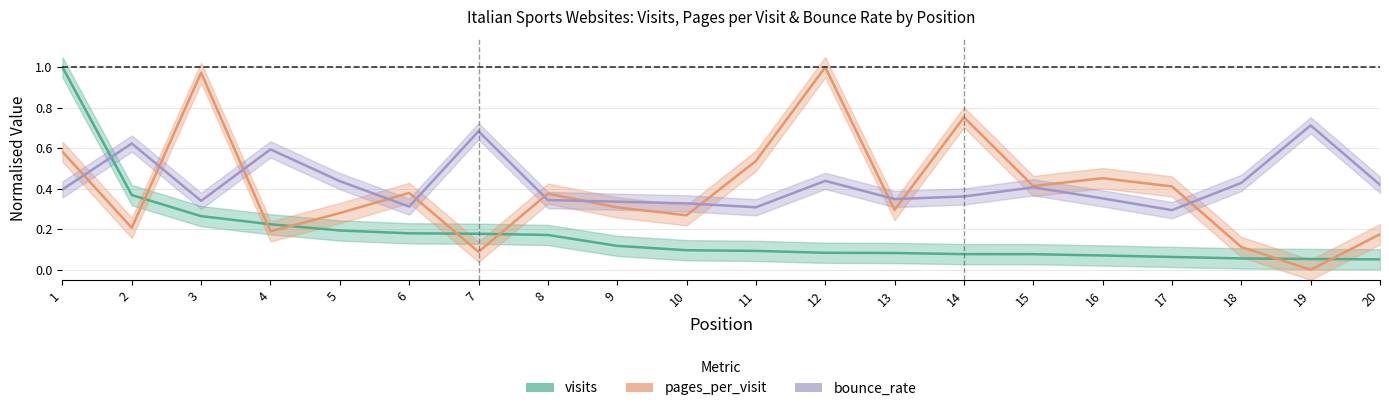

At which category does pages_per_visit reach its first local valley?

2